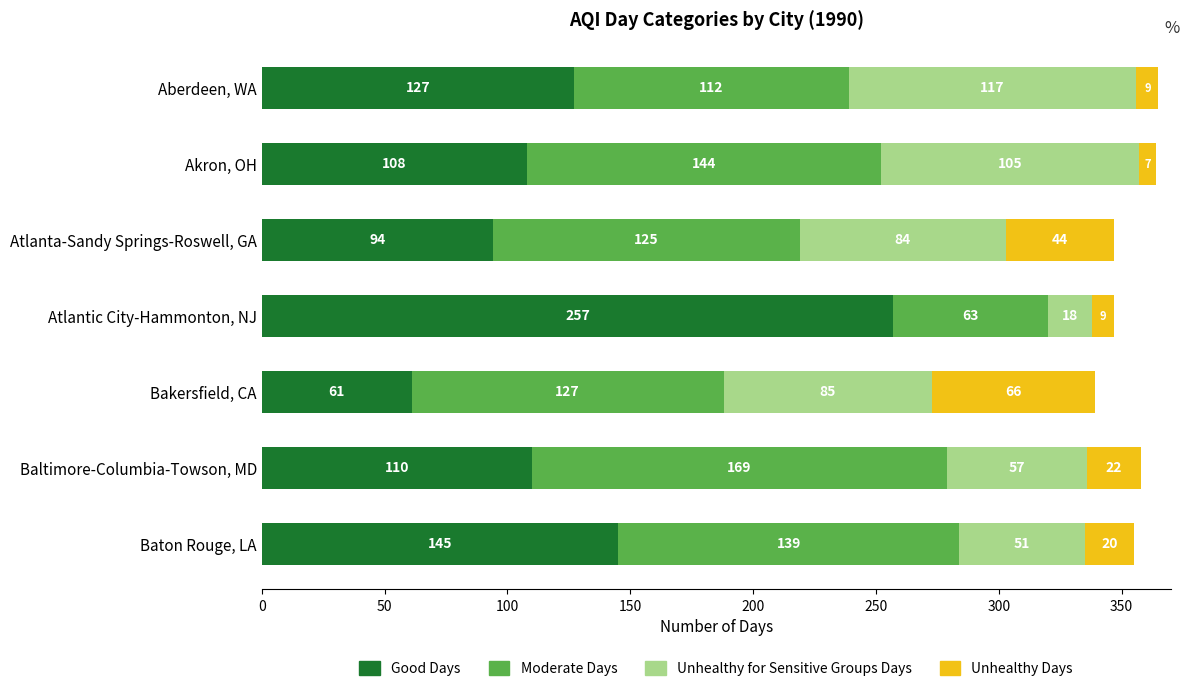

At which category is the sum across all series the highest?

Aberdeen, WA